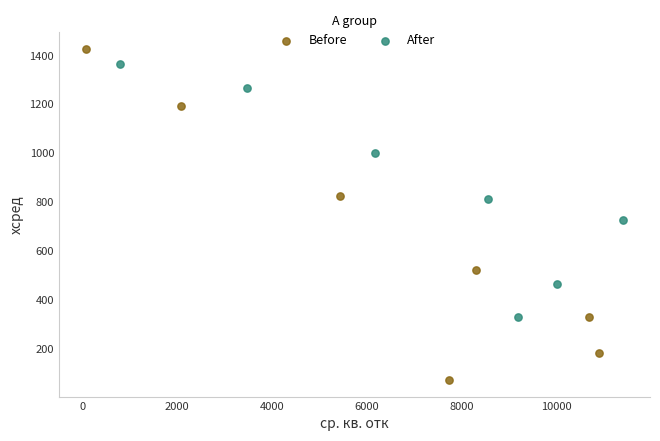

Which series reaches the minimum Y coordinate?

Before